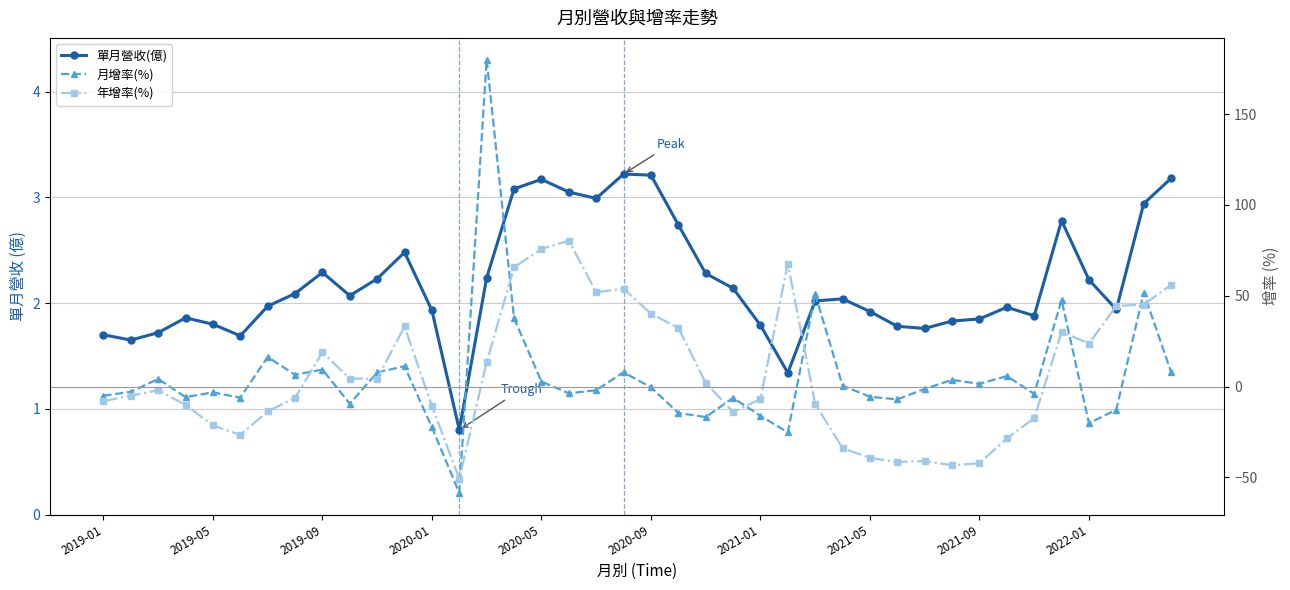

Is it true that 月增率(%) equals -6.2 at 23?

True